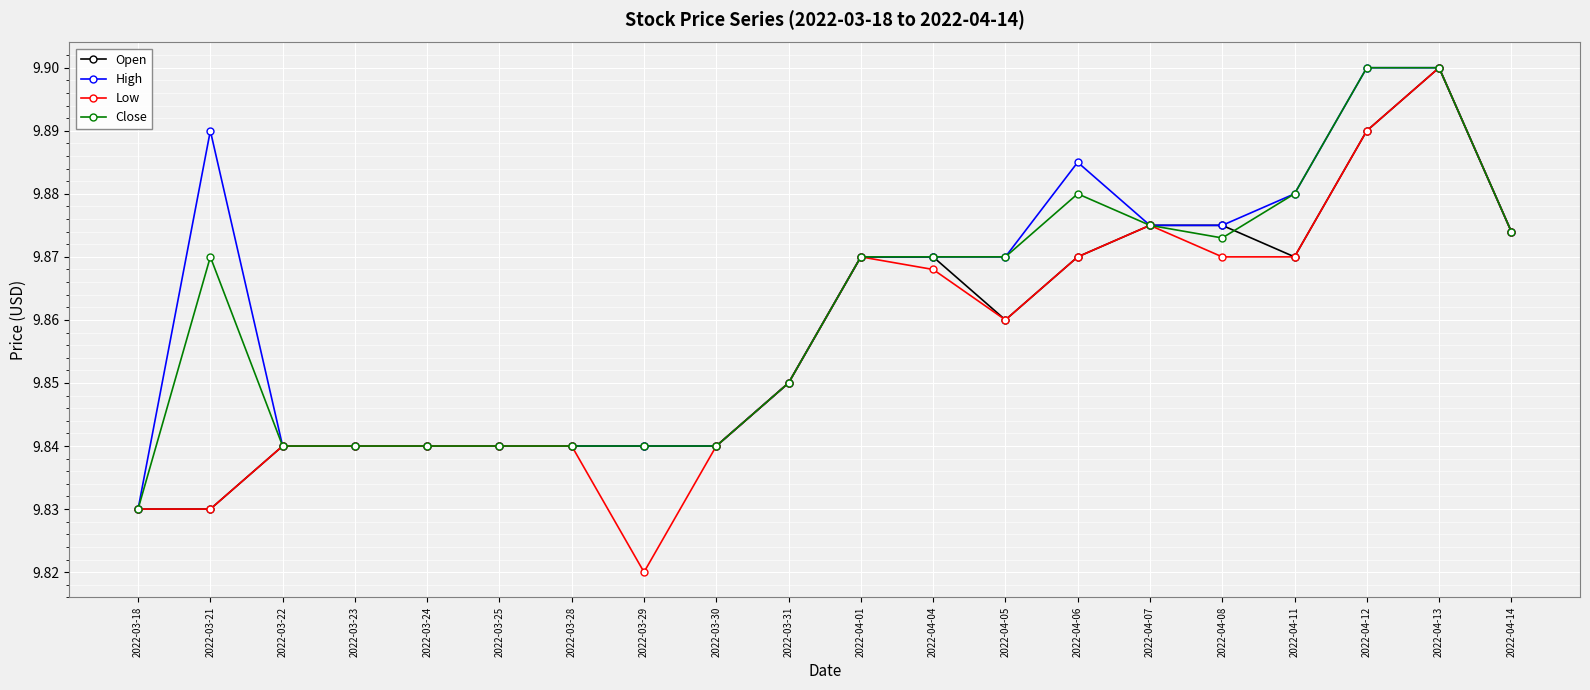

What is the label of the 18th point from the left?

2022-04-12